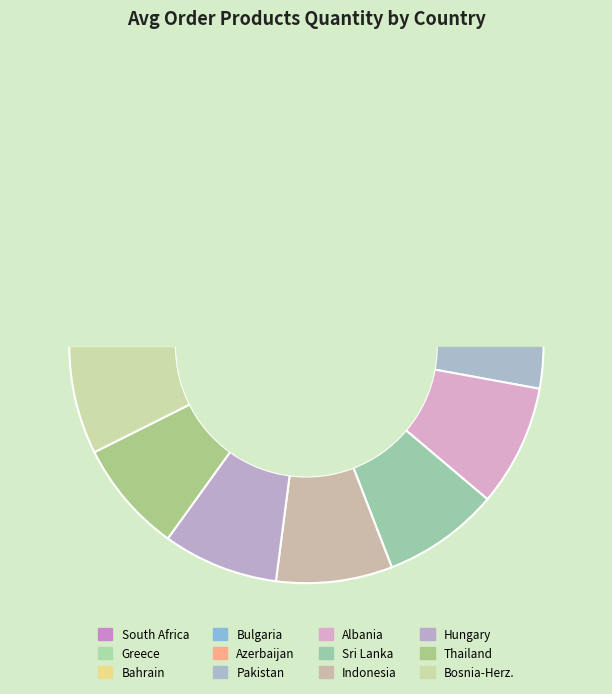

To the nearest percent, what is the difference between the largest and smallest slice percentages?

2%